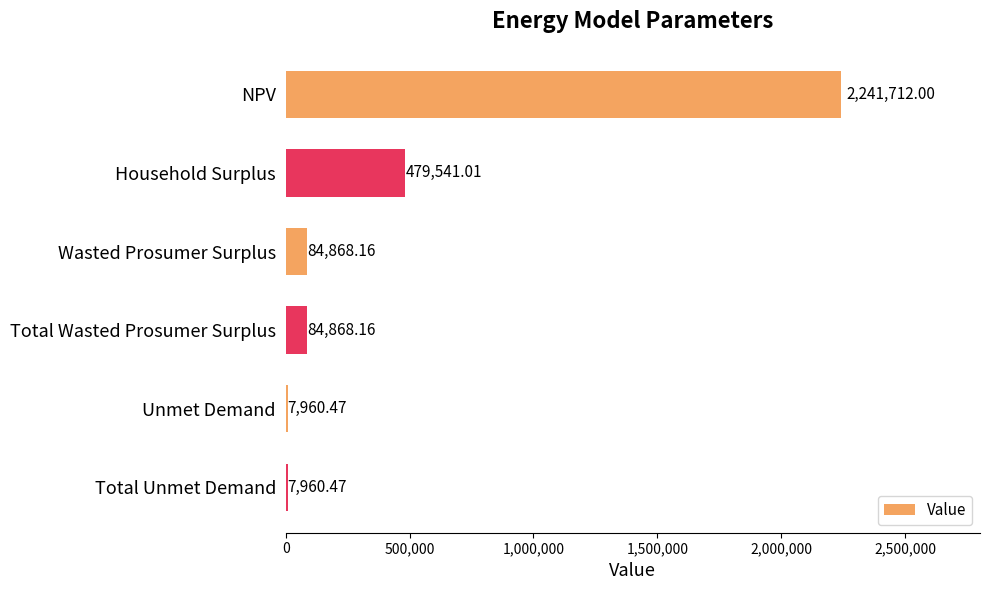

Which has a higher value, NPV or Unmet Demand?

NPV